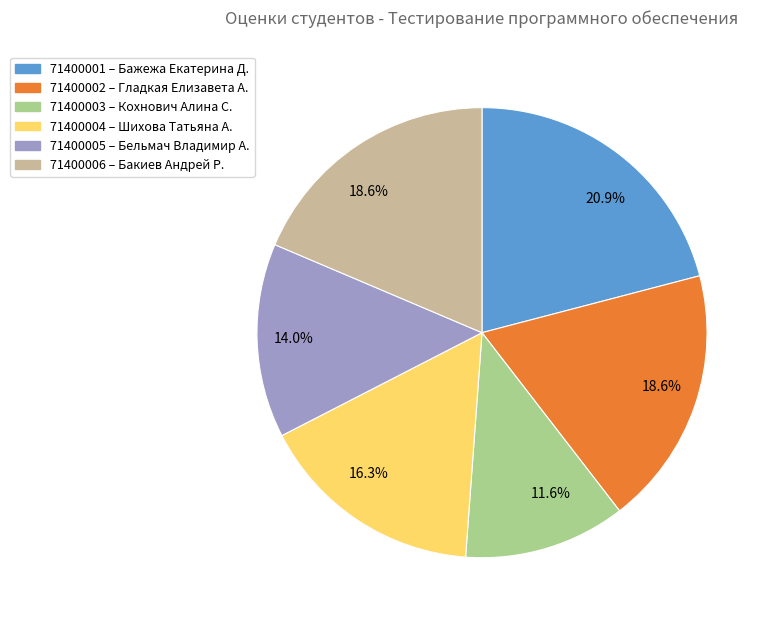

Is there a majority slice in this chart?

No